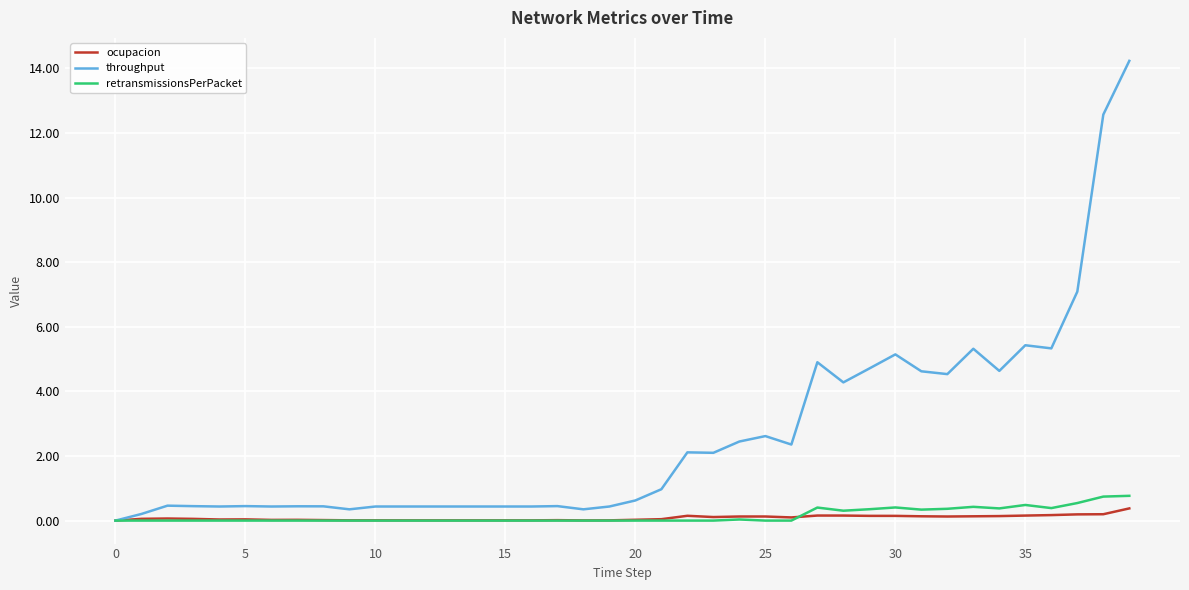

After their last crossing, which series has the higher values: ocupacion or retransmissionsPerPacket?

retransmissionsPerPacket